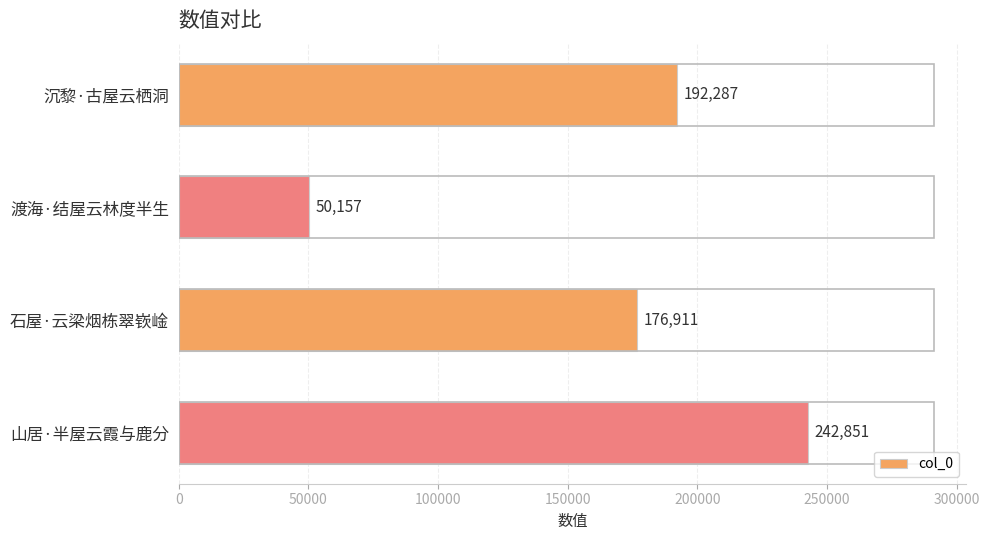

What is the ratio of the value at 山居·半屋云霞与鹿分 to the value at 石屋·云梁烟栋翠嵚崯?

1.4